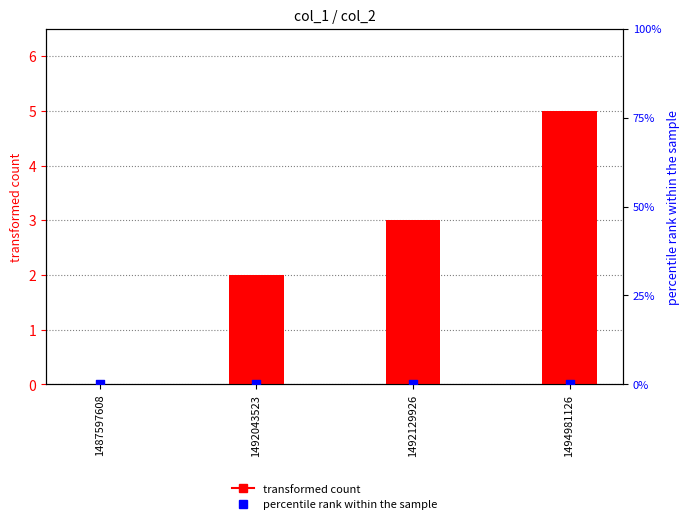

Which series contains the highest Y value?

transformed count